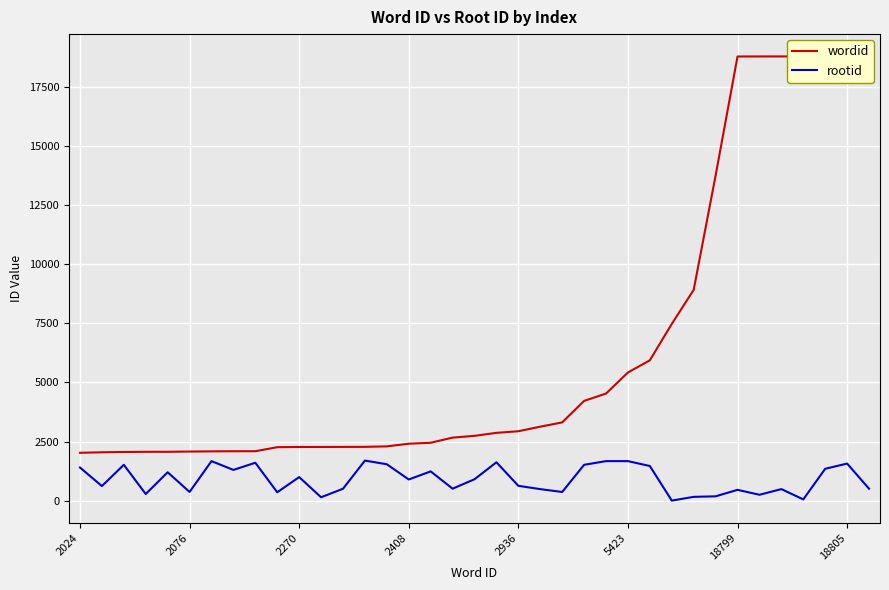

True or false: wordid and rootid cross at least once.

False